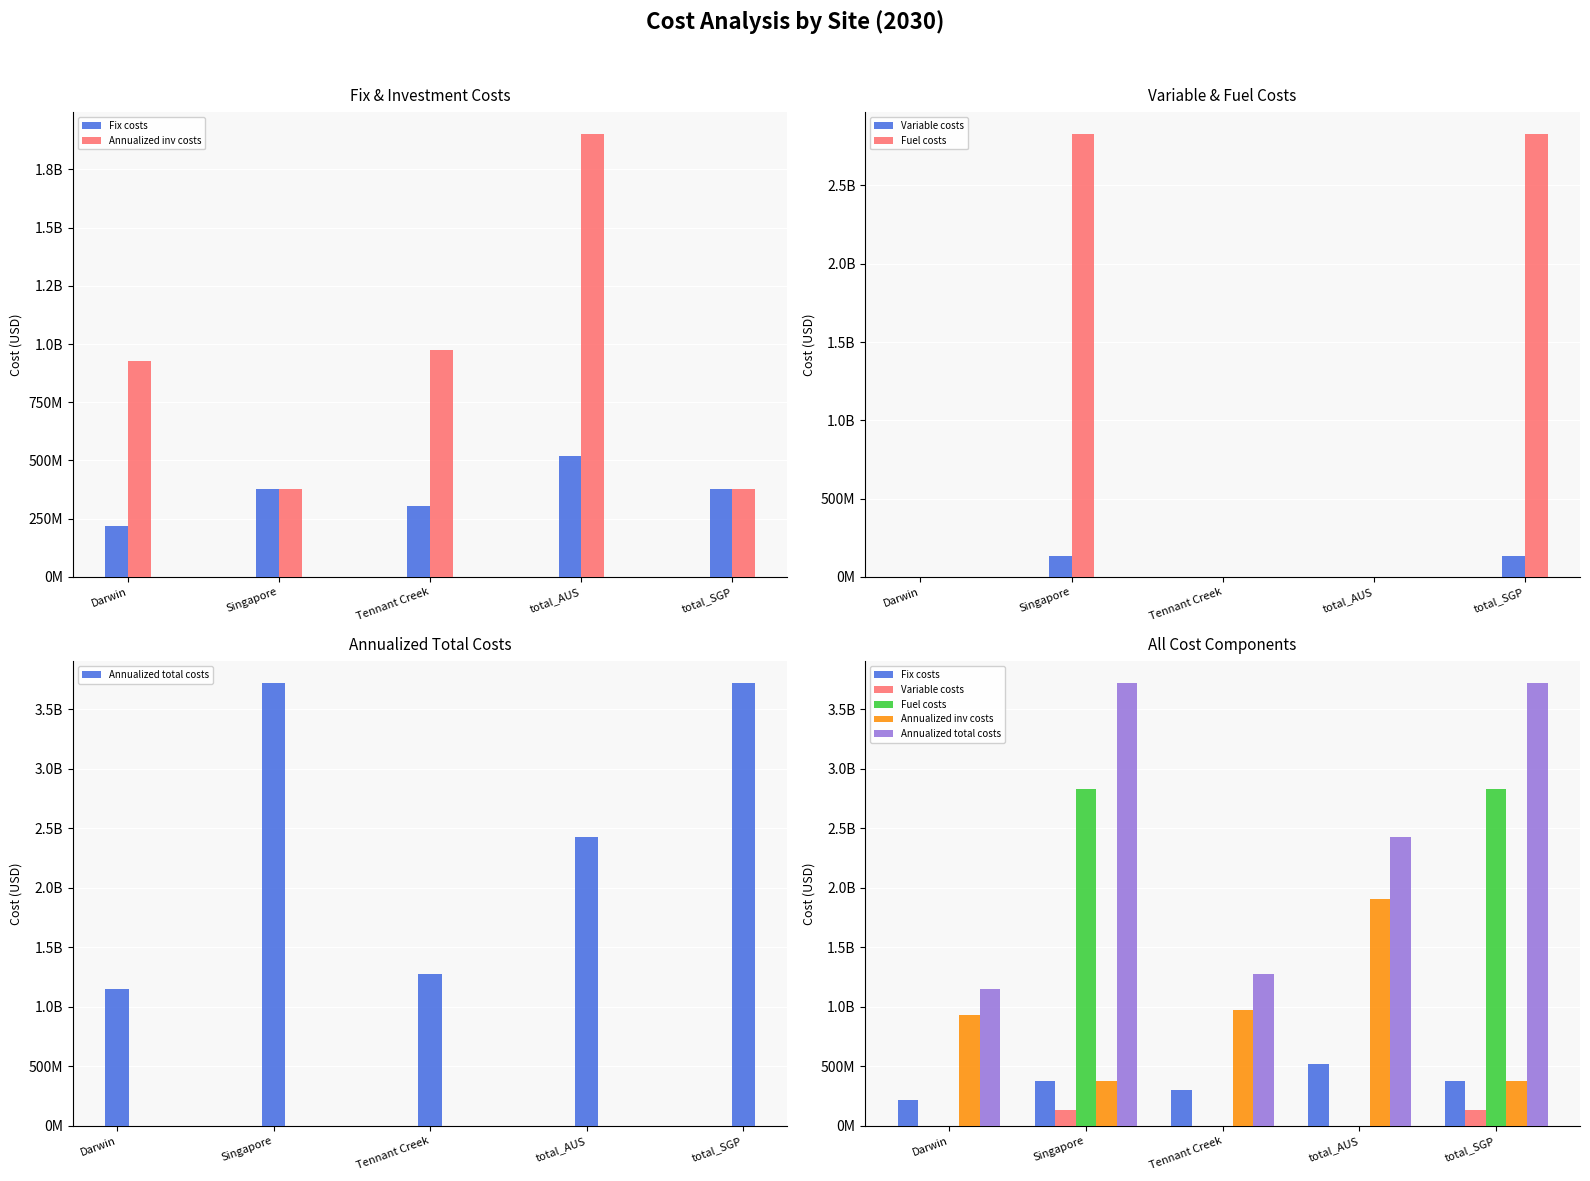

The Fuel costs series shows 1032988100.2 at total_AUS. True or false?

False